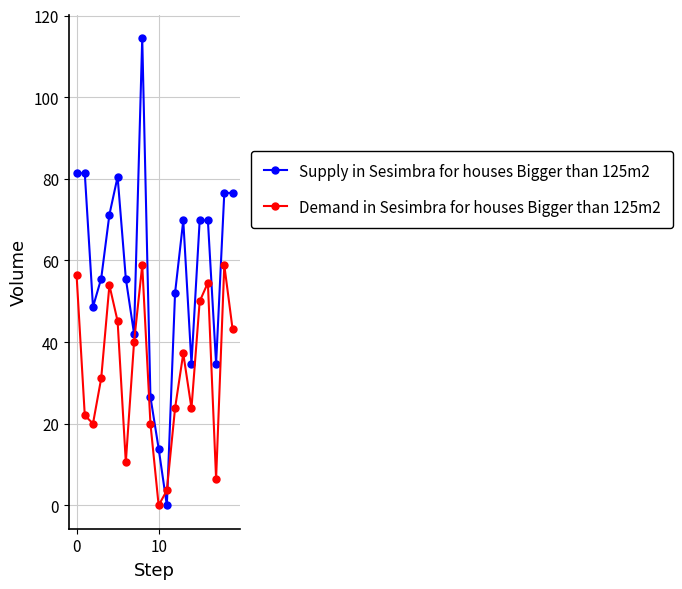

At how many categories does at least one series exceed 33?

17